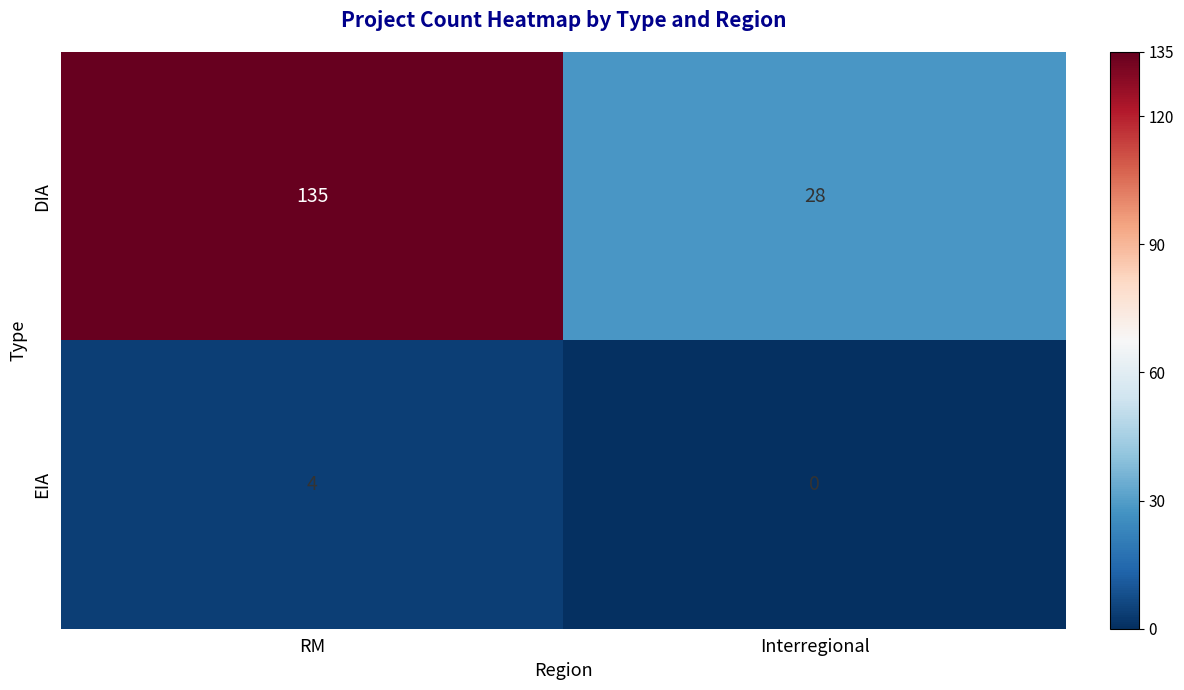

Count the number of categories in the chart.

2